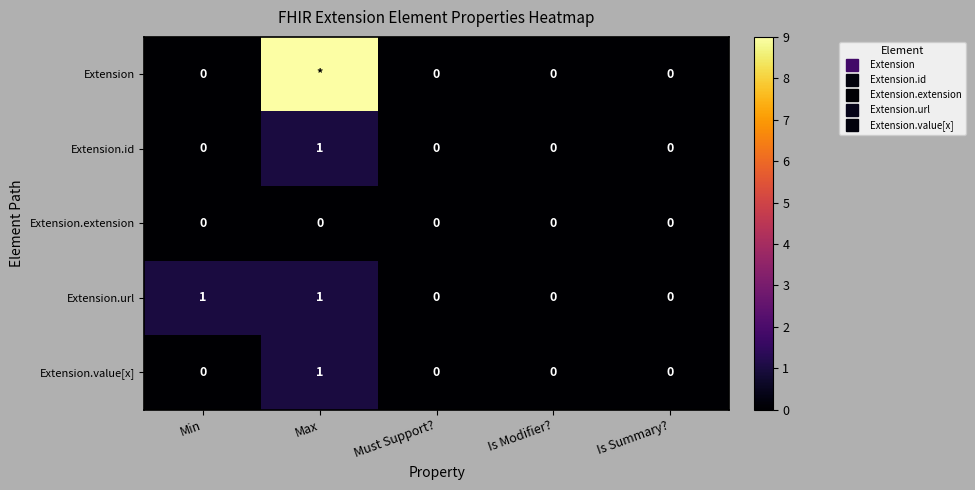

Rank the series by their maximum value, from lowest to highest.

Extension.extension, Extension.id, Extension.url, Extension.value[x], Extension